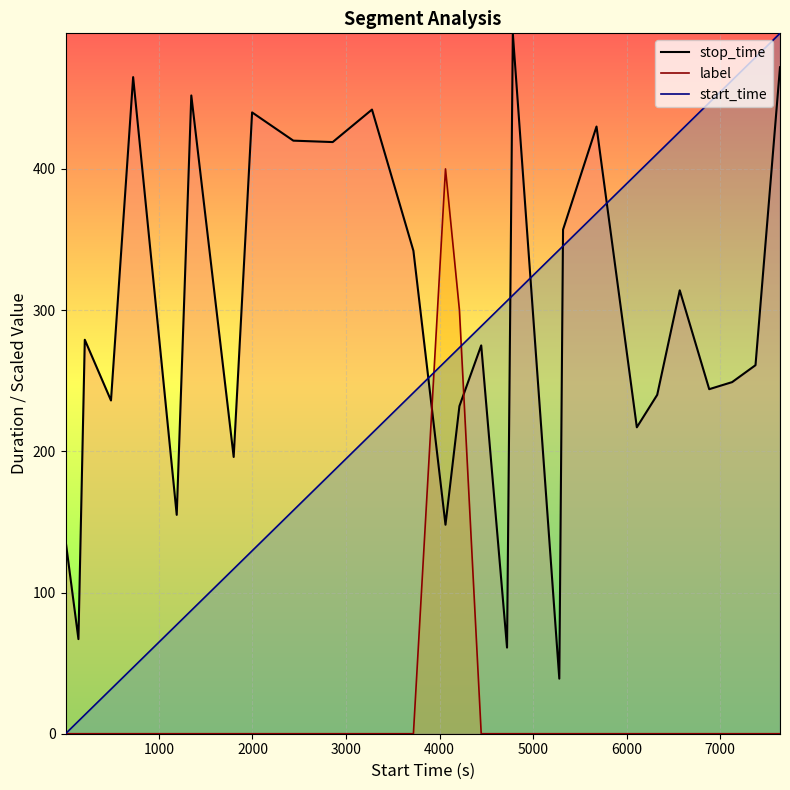

At how many categories does at least one series exceed 378?

16